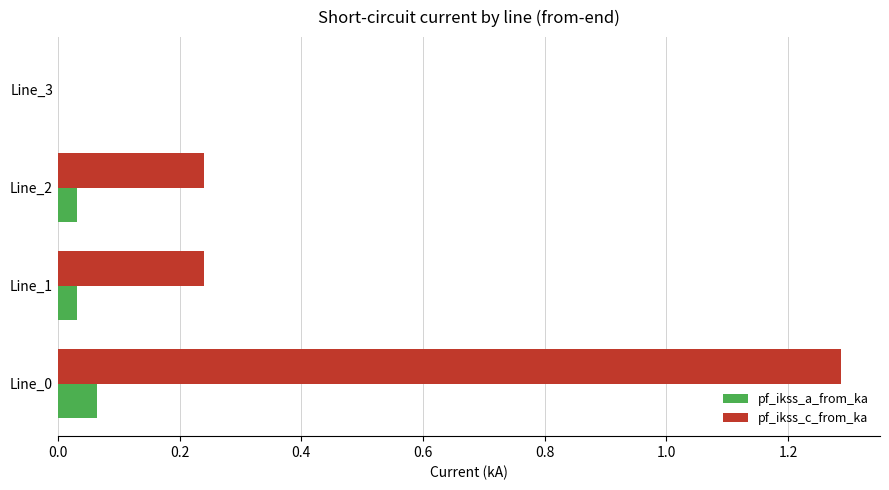

What is the greatest value displayed?

1.3